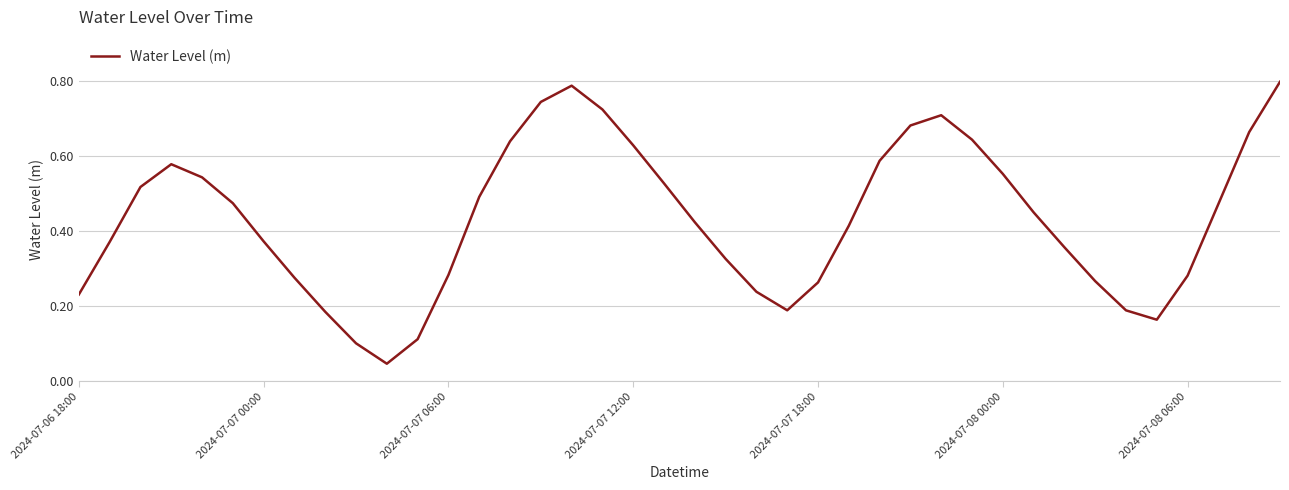

Is this an area chart (filled region under the line)?

No